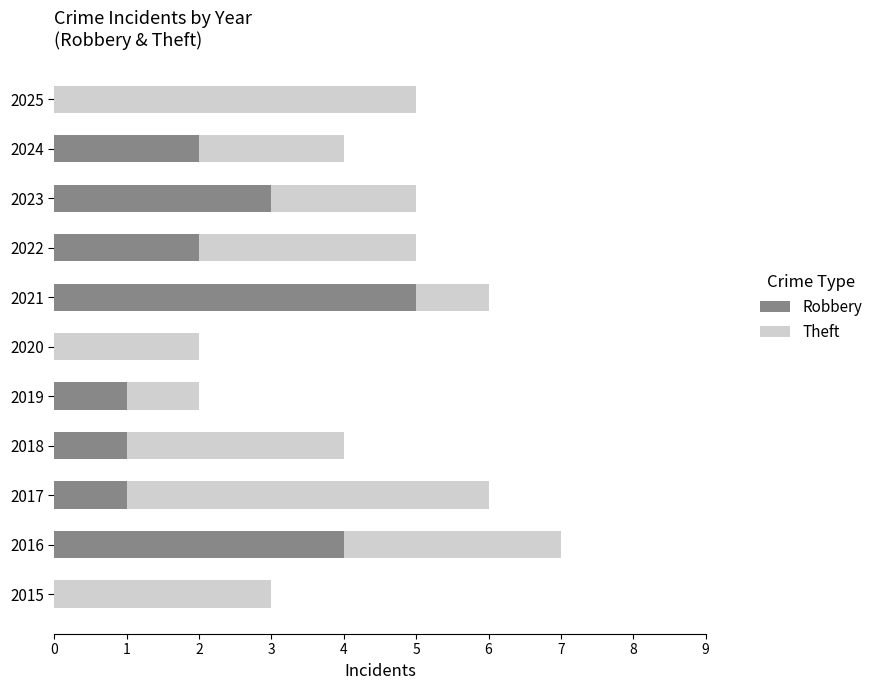

At which category is the sum across all series the highest?

2016